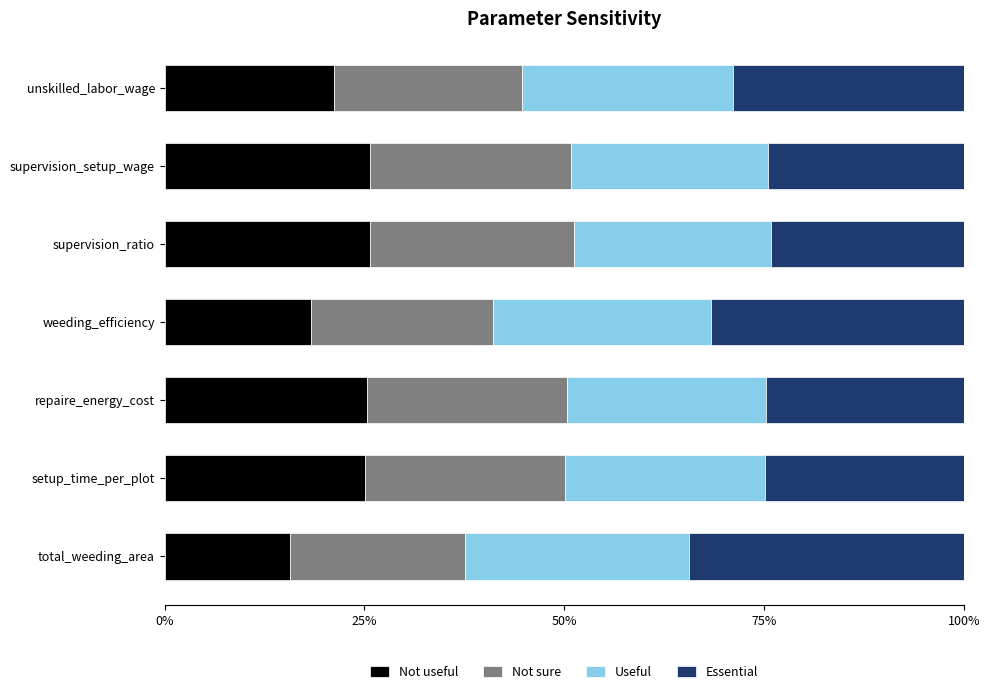

What is the highest value of the Not useful series?

25.7